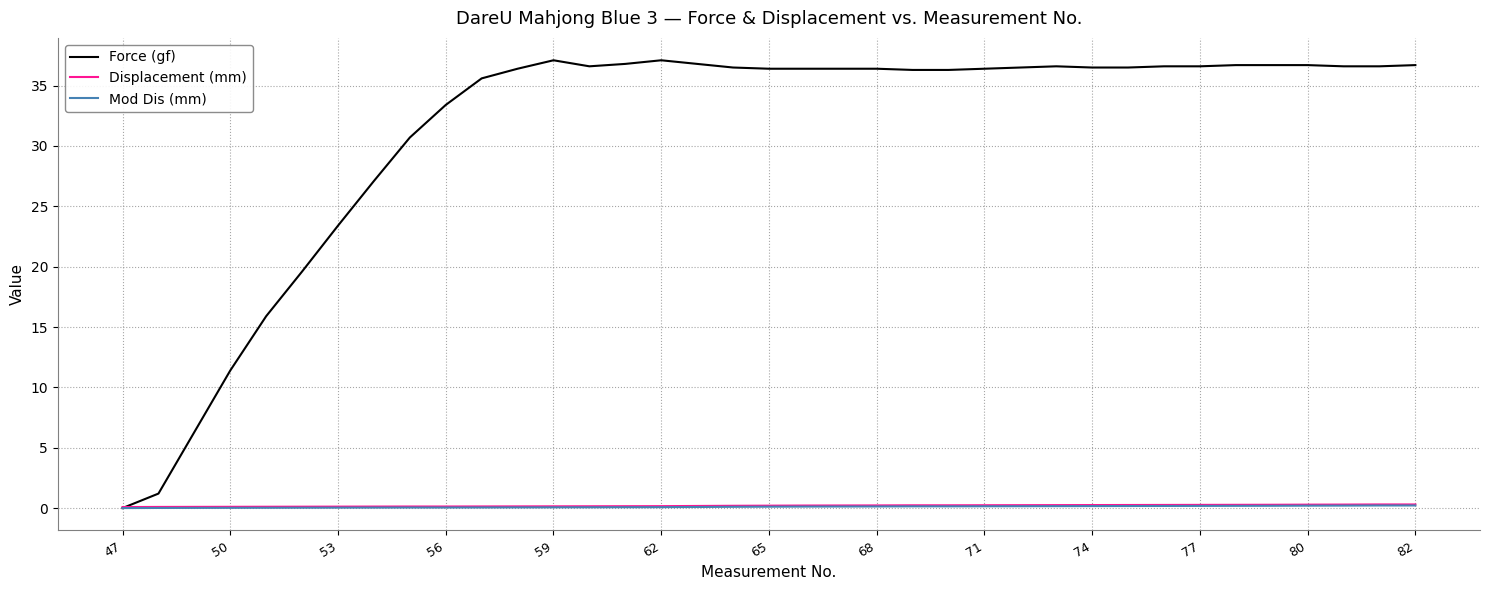

Which series has the largest total across all categories?

Force (gf)